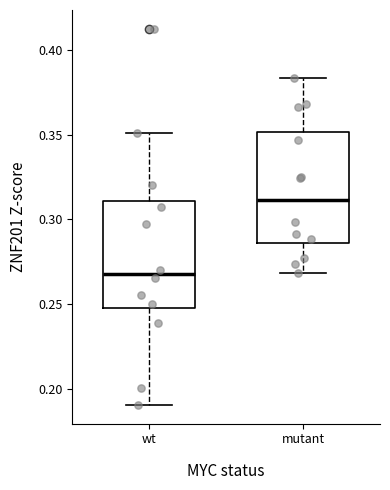

Which box has the highest median line?

mutant